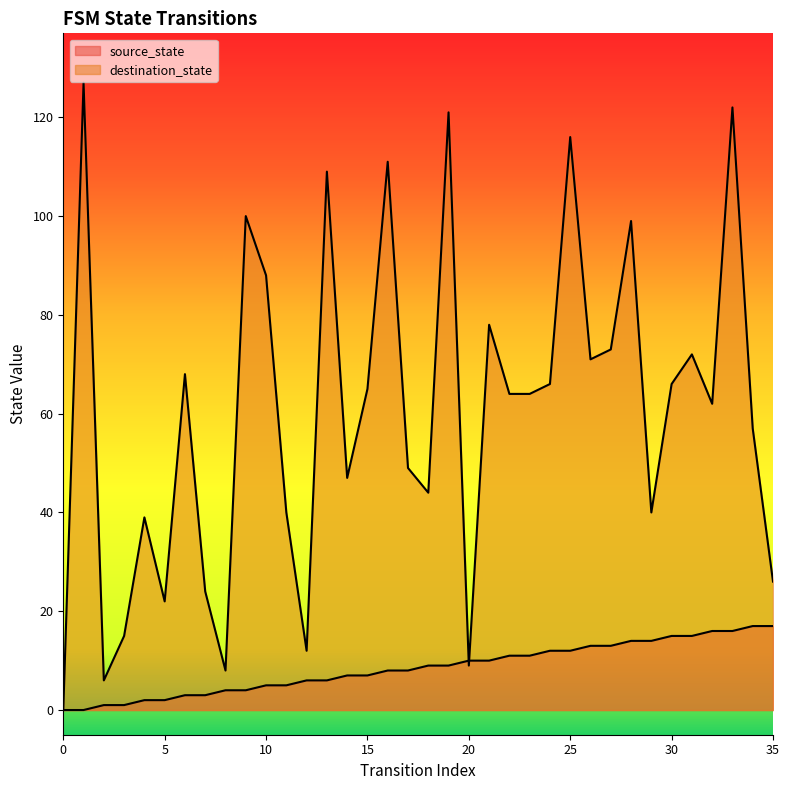

How many positive values does the destination_state series have?

35